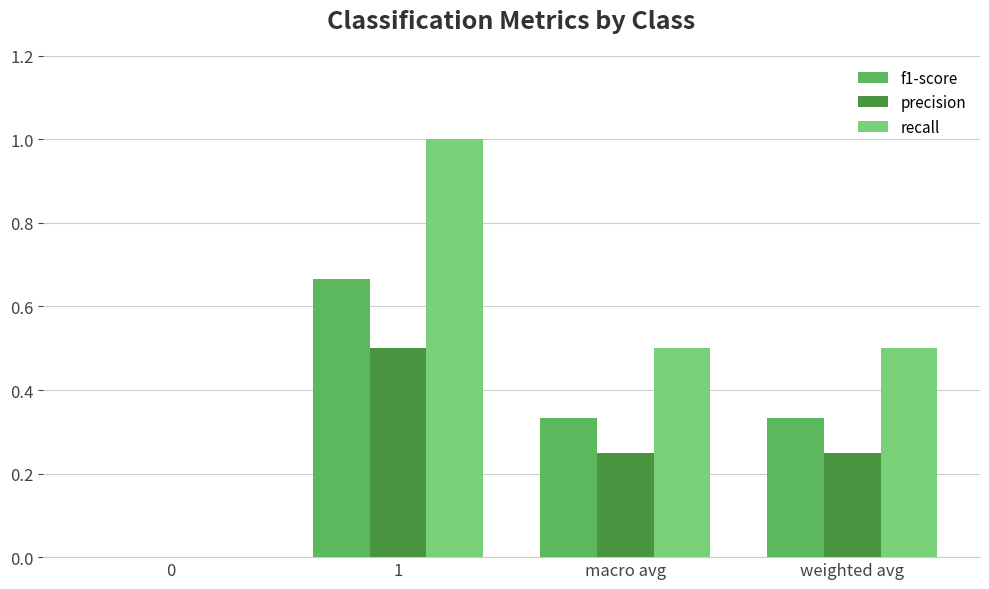

Which series has the largest total across all categories?

recall